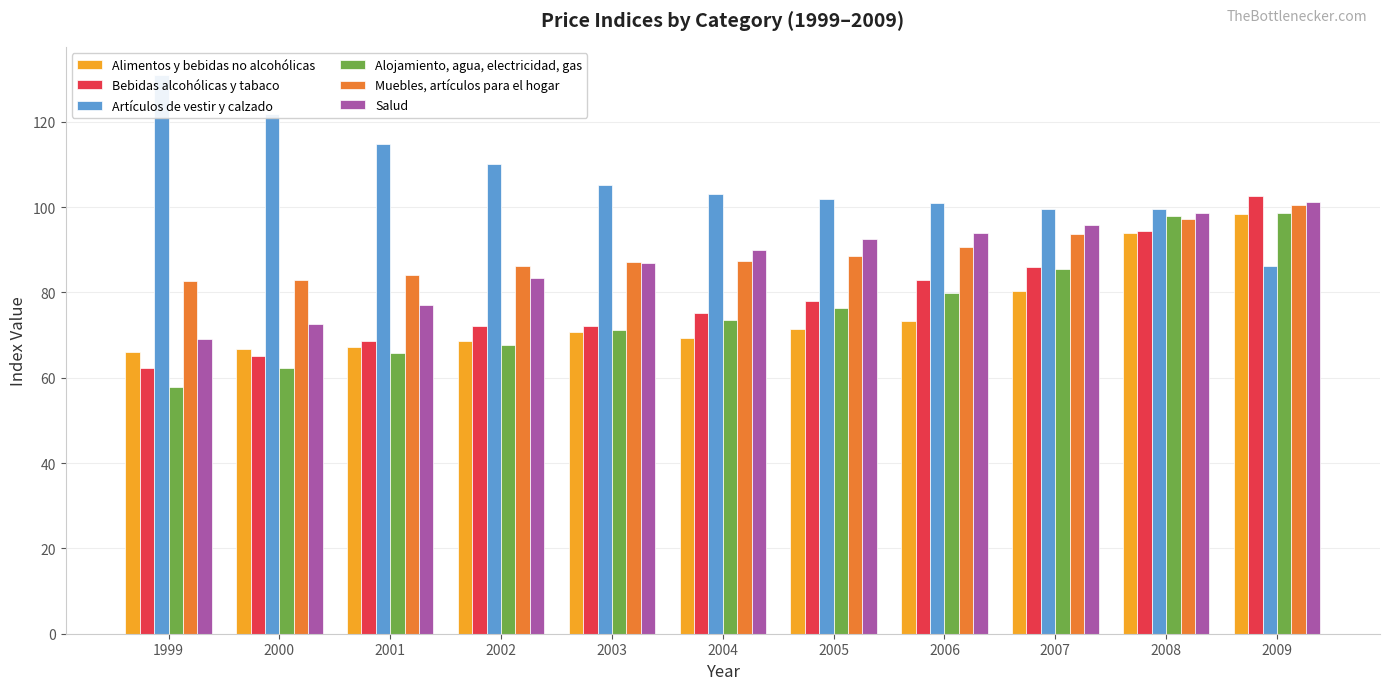

What is the maximum value shown in the chart?

131.0